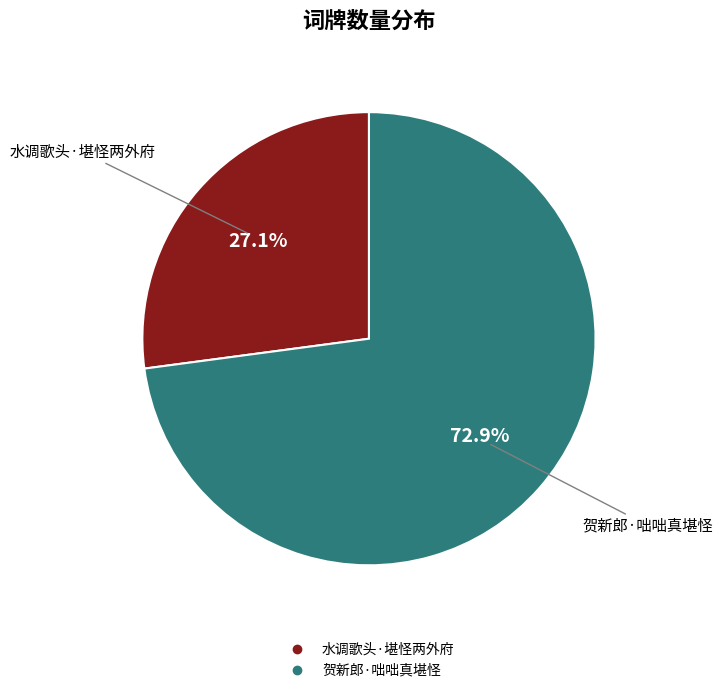

To the nearest percent, what is the average slice percentage?

50%